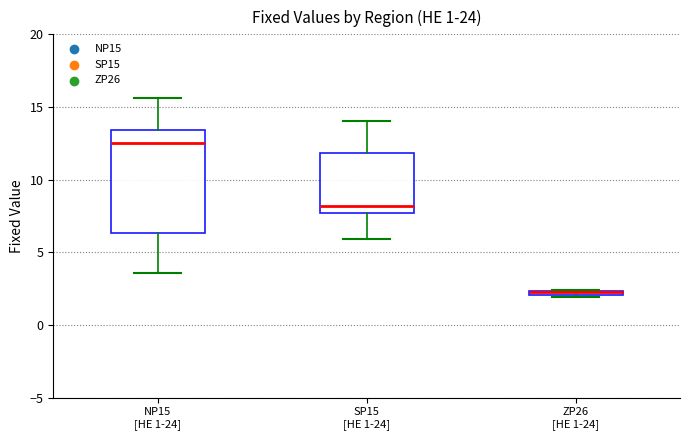

Which box is the tallest, from its lower edge to its upper edge?

NP15 [HE 1-24]